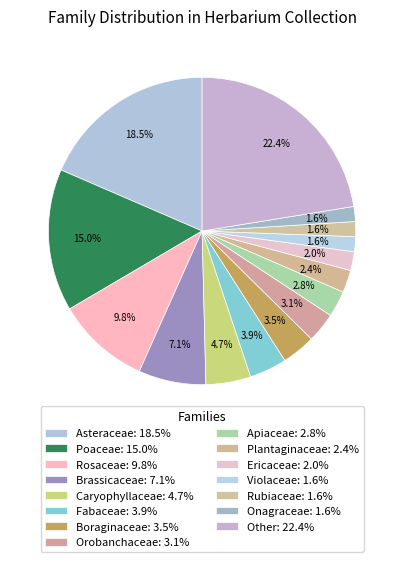

Which category has the smallest portion of the pie?

Violaceae